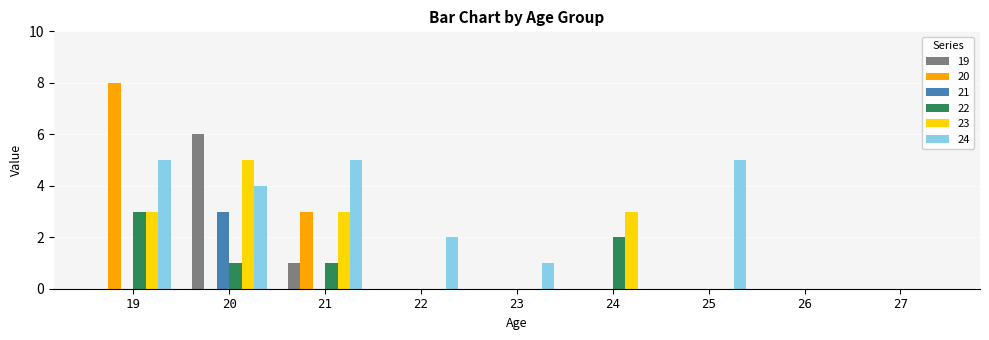

The 20 series shows 0 at 26. True or false?

True